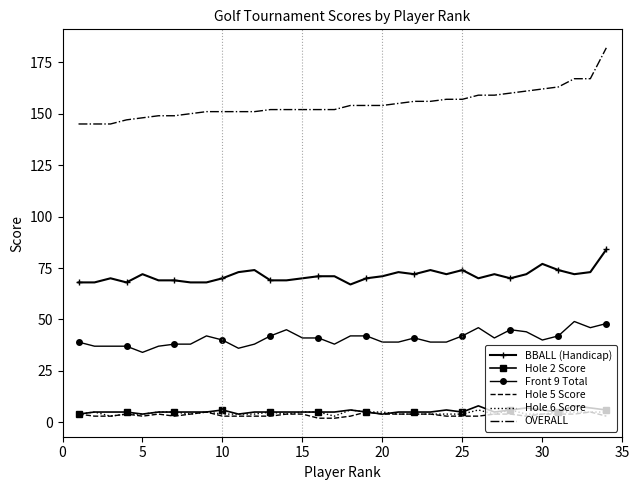

What is the difference between the maximum and minimum values in the Hole 6 Score series?

3